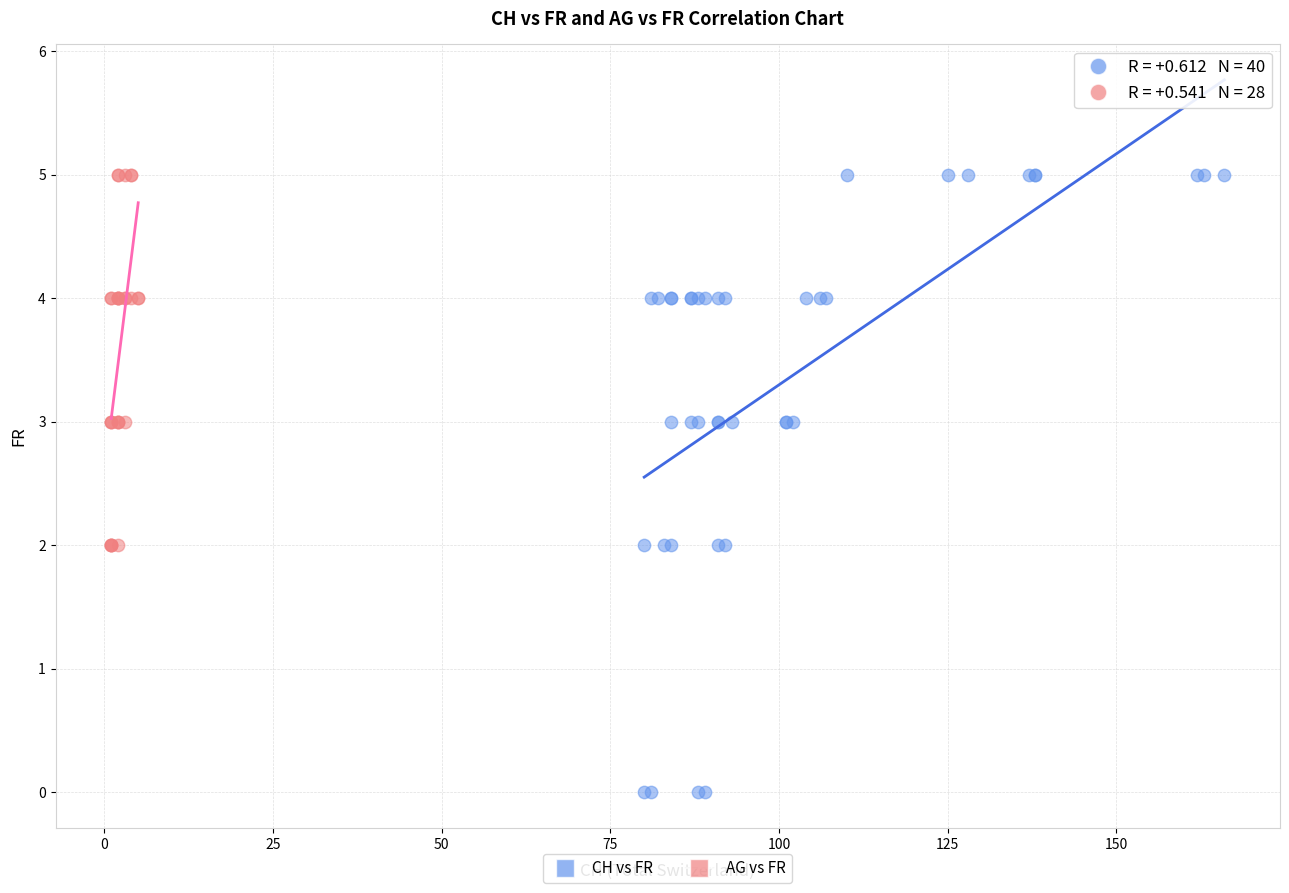

Which series has the widest spread of Y values?

CH vs FR